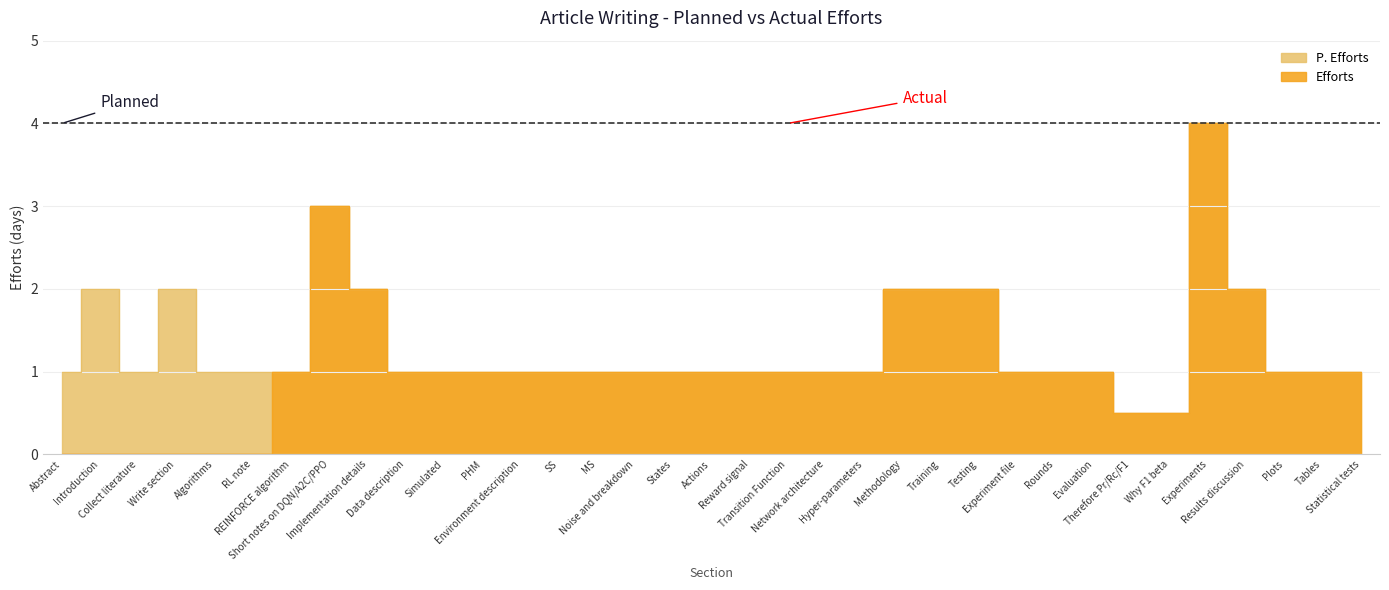

What is the total value across all series at Algorithms?

1.0